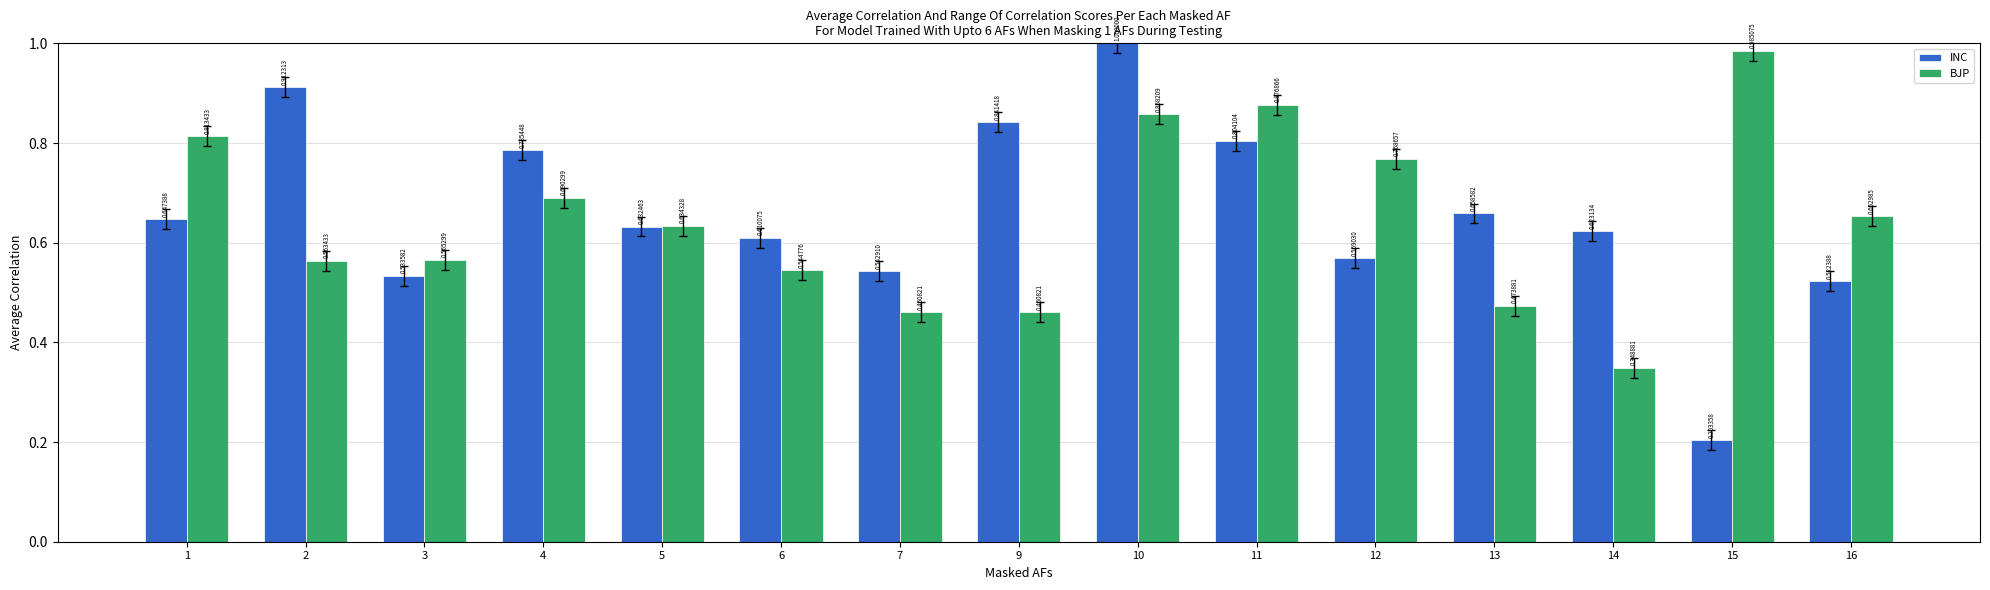

At 5, list the series in order from largest to smallest.

BJP, INC